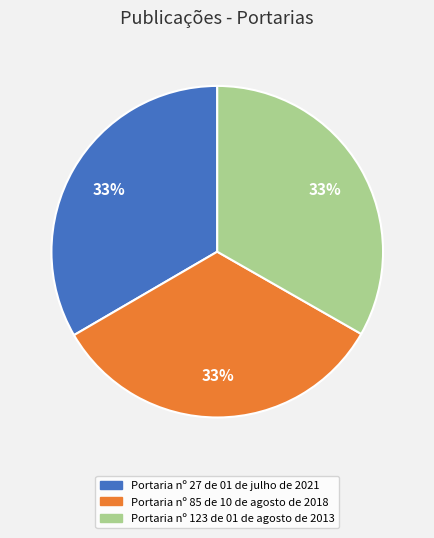

Is the sum of Portaria nº 85 de 10 de agosto de 2018 and Portaria nº 123 de 01 de agosto de 2013 greater than half?

Yes